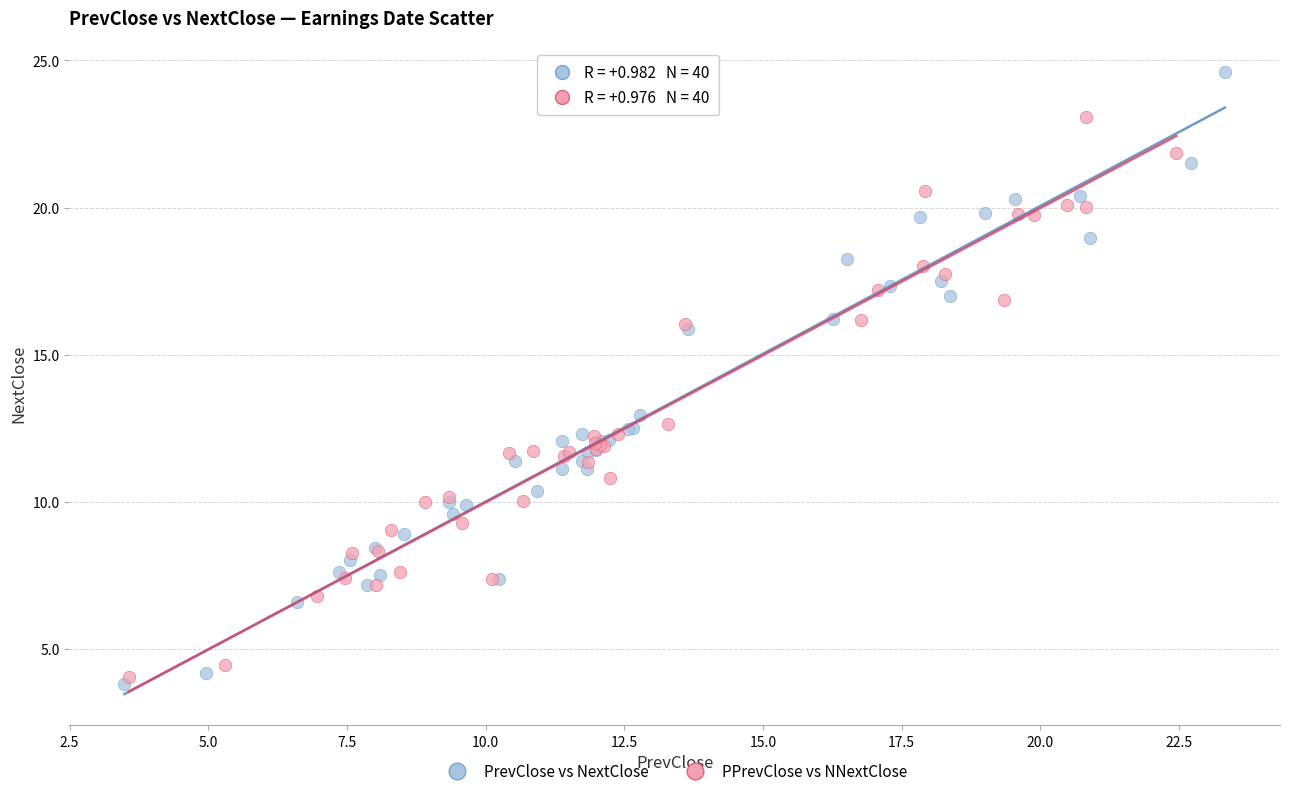

Which series has the largest Y range (max minus min)?

PrevClose vs NextClose